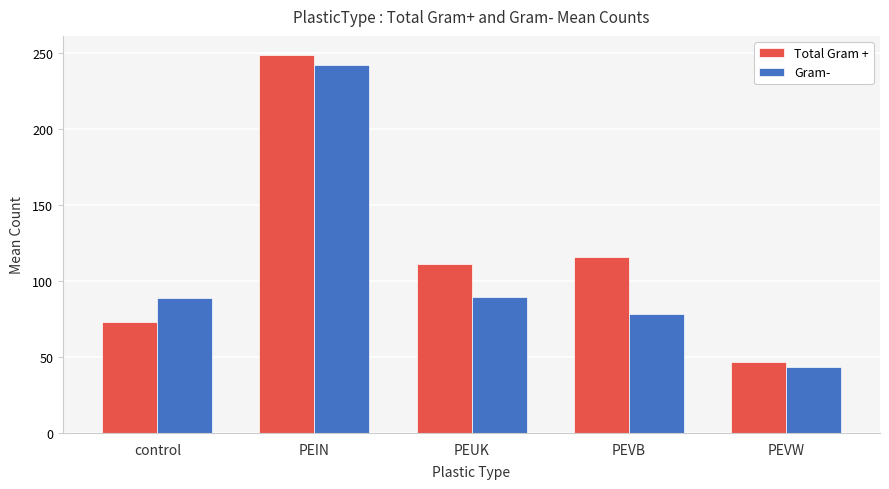

How many values in the Total Gram + series are below 111?

2